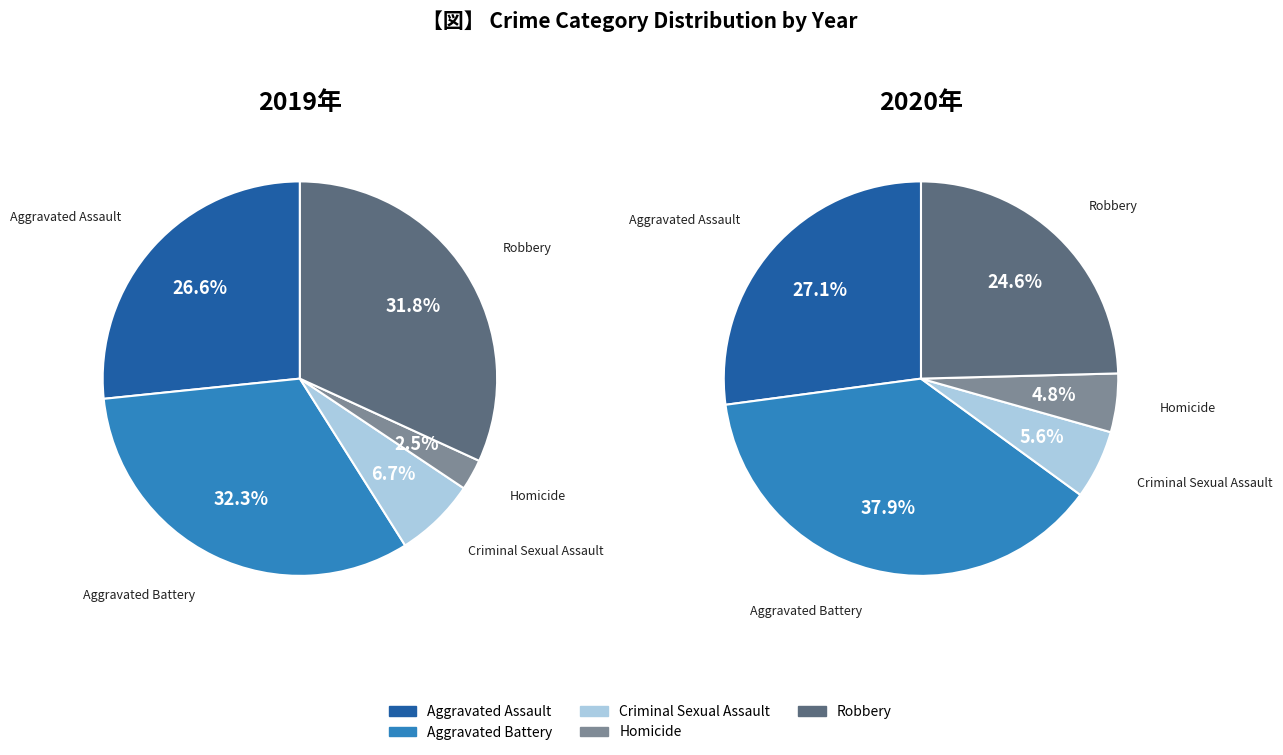

Which category has the biggest portion of the pie?

Aggravated Battery